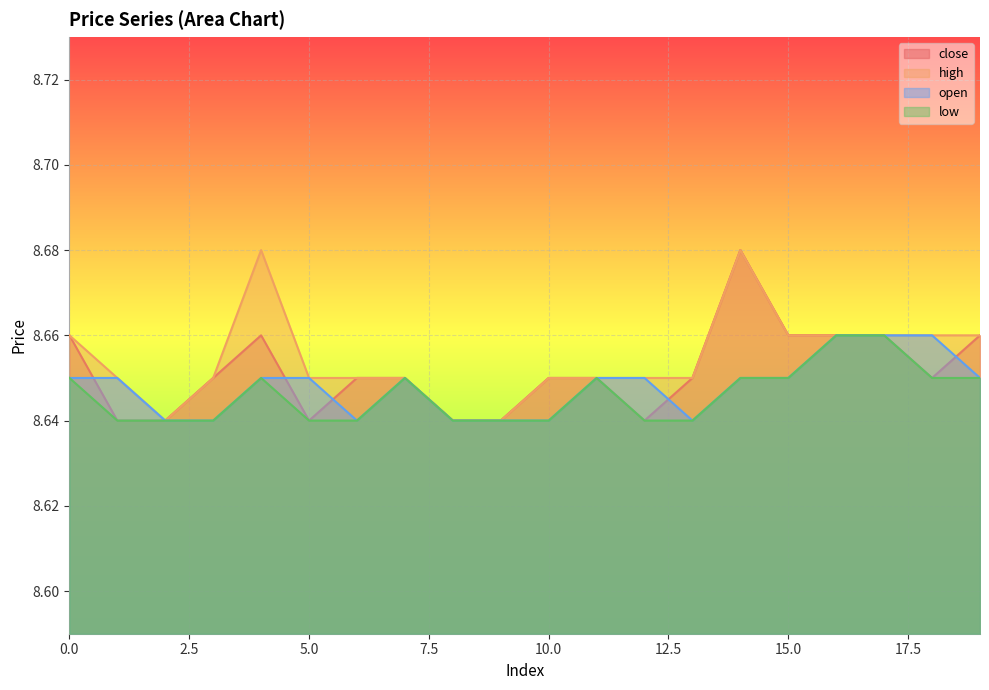

Is it true that high equals 8.7 at 3?

True